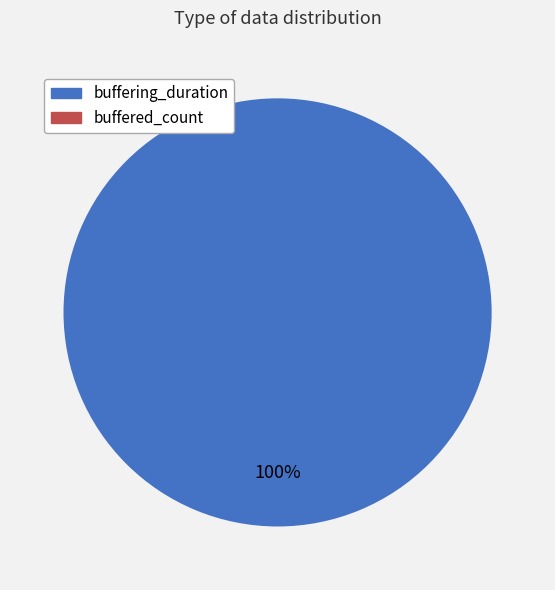

The buffering_duration slice represents 100% of the pie. True or false?

True